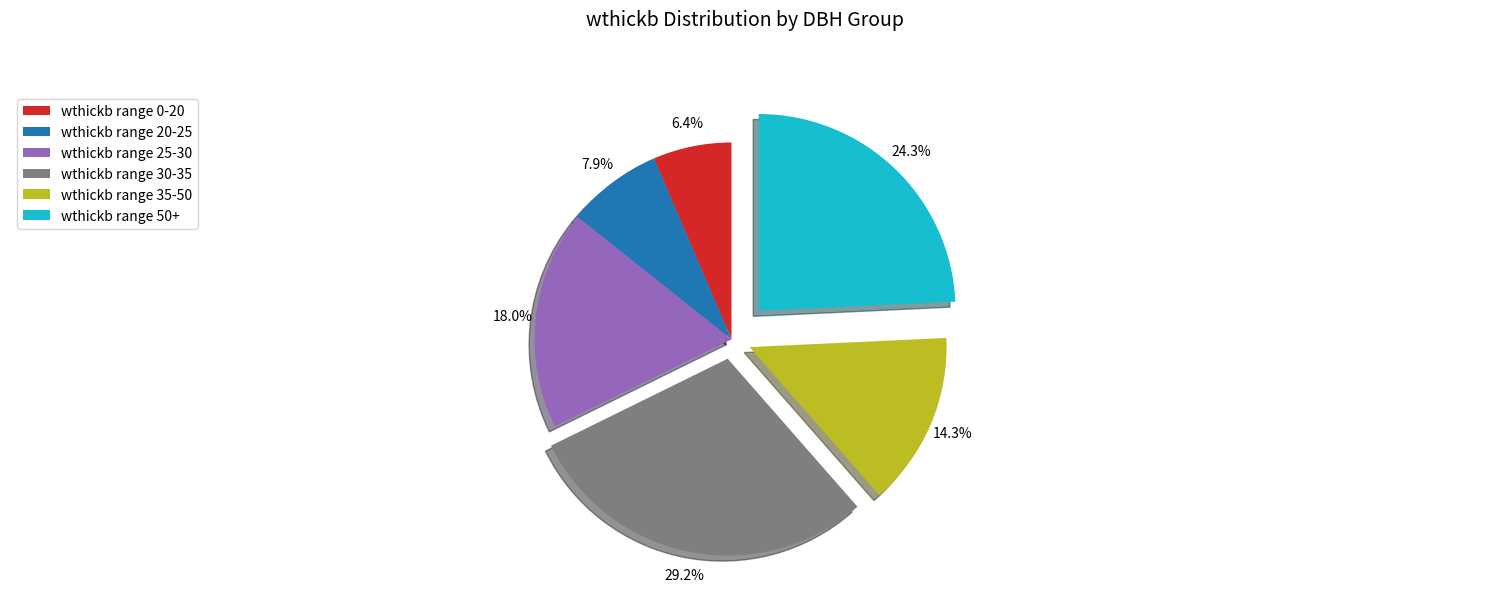

Is there a majority slice in this chart?

No